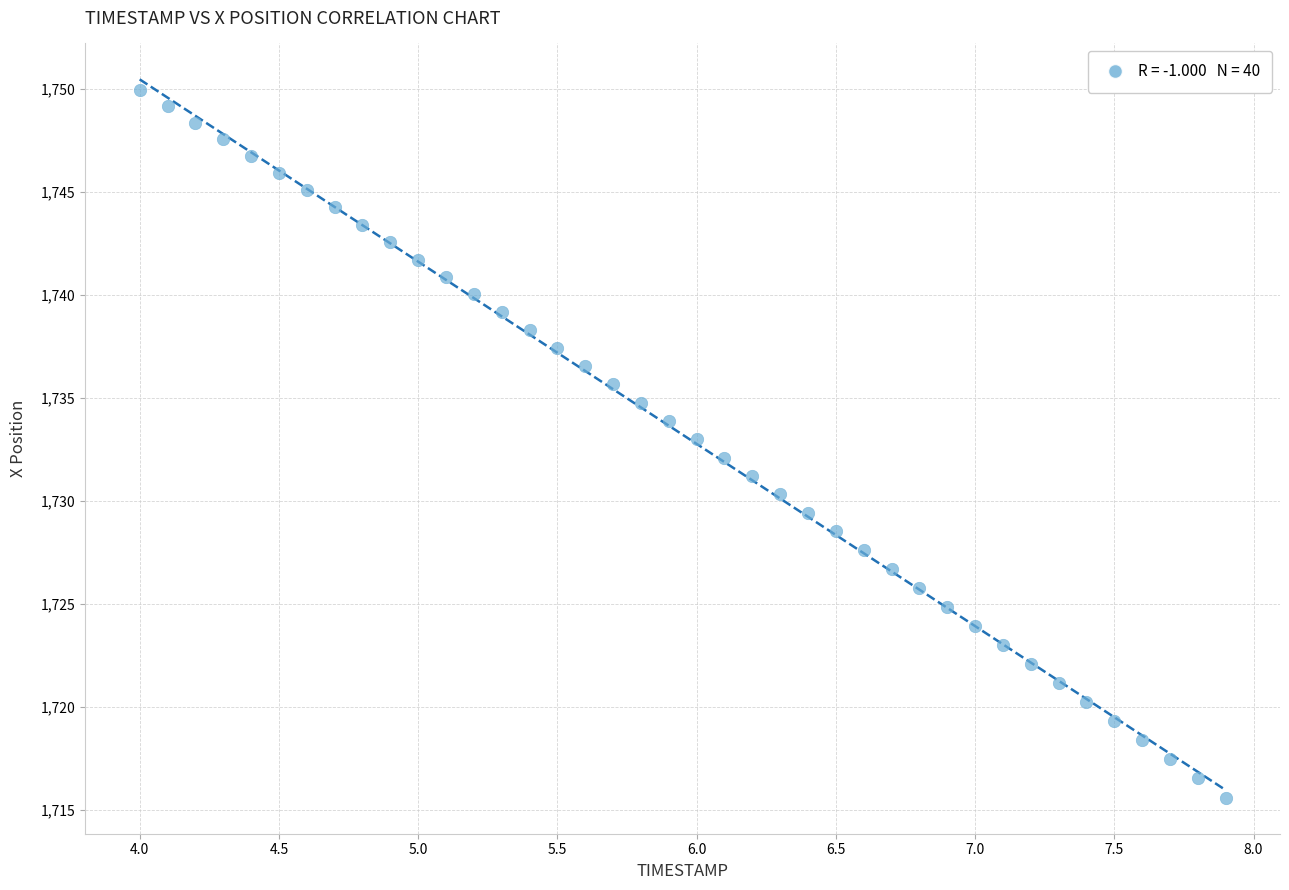

What is the range of Y values (max minus min)?

34.4